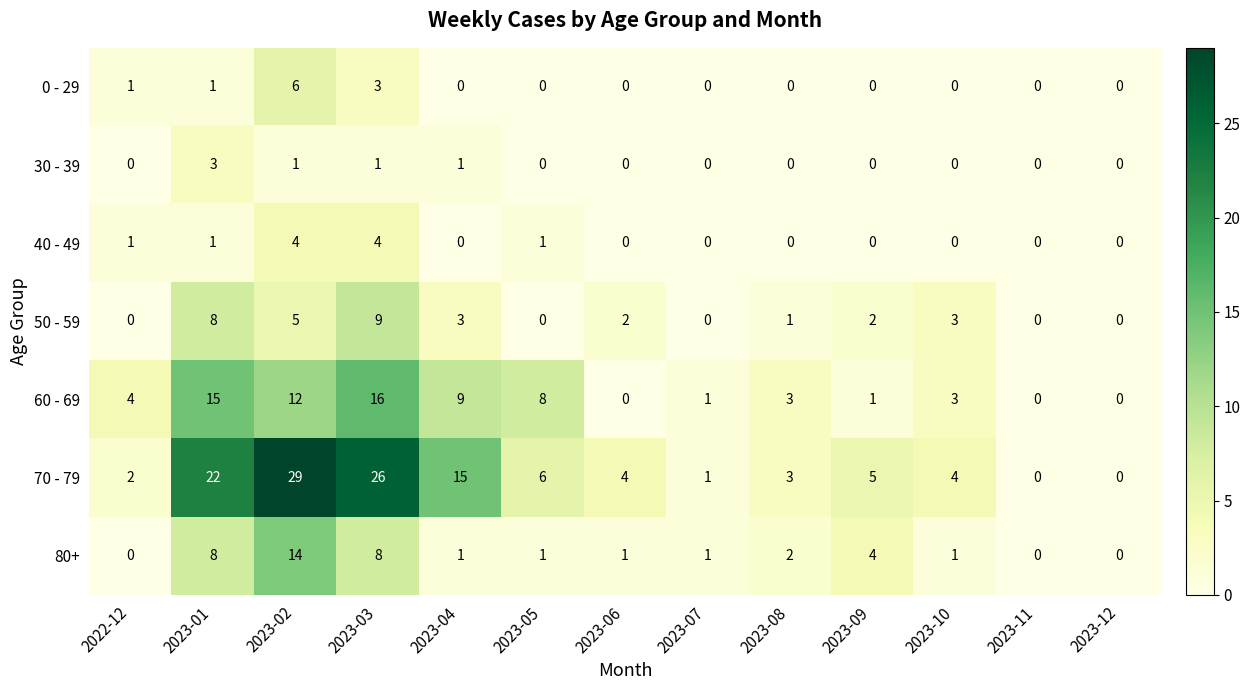

The value of 50 - 59 at 2023-01 is 8. True or false?

True